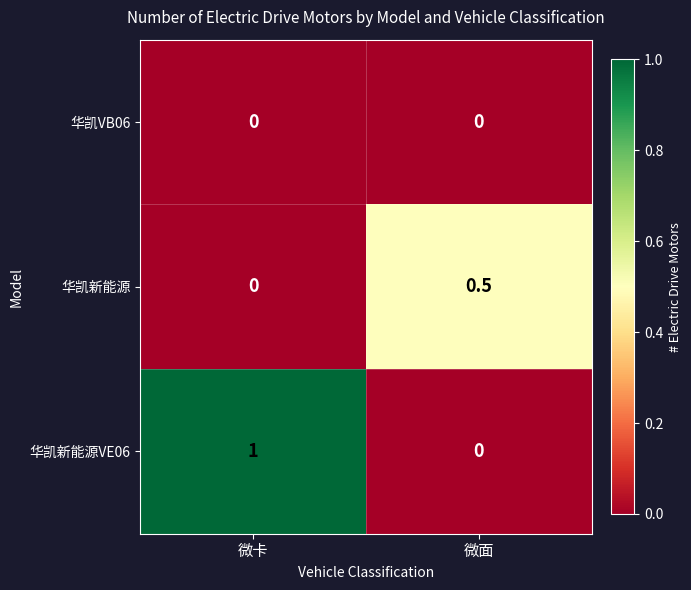

Reading left to right, extract all data points from this chart.

华凯VB06: 微卡=0.0	微面=0.0
华凯新能源: 微卡=0.0	微面=0.5
华凯新能源VE06: 微卡=1.0	微面=0.0